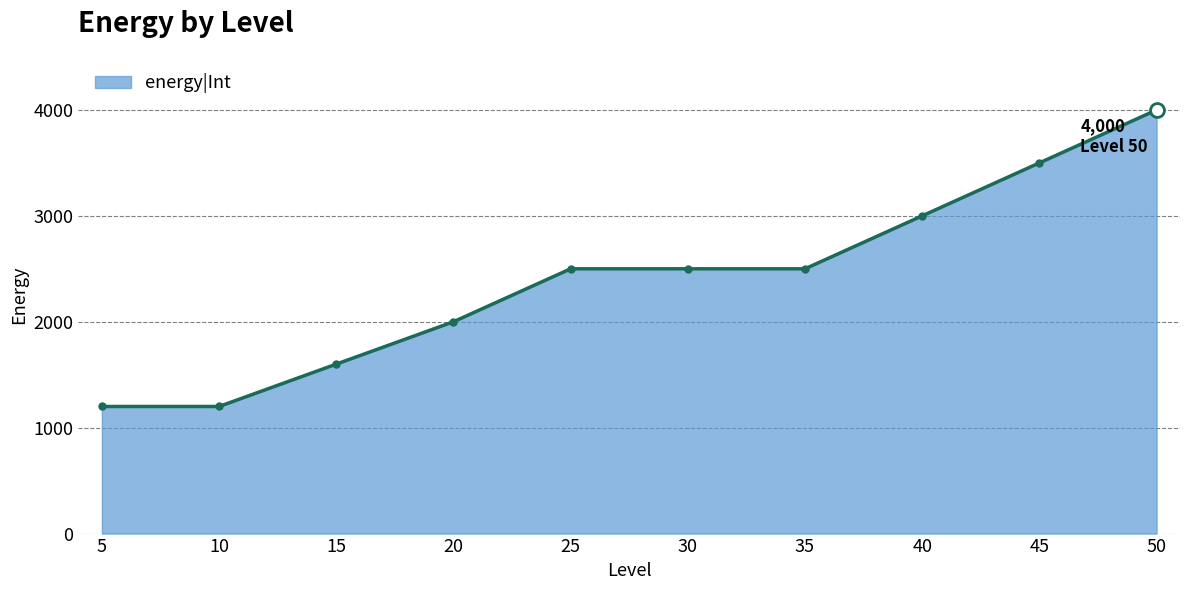

Is it true that the value at 45 is 3500?

True